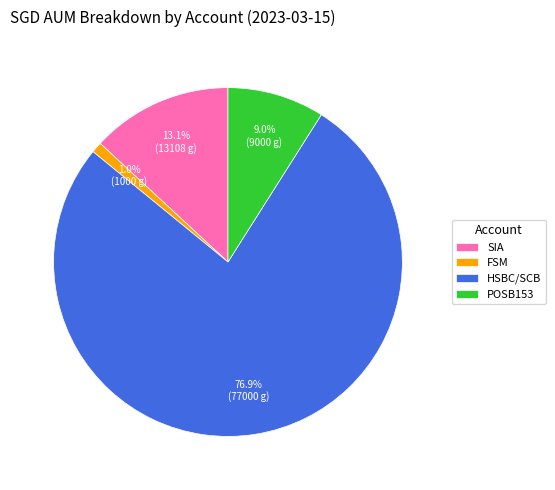

Which slice is the largest?

HSBC/SCB